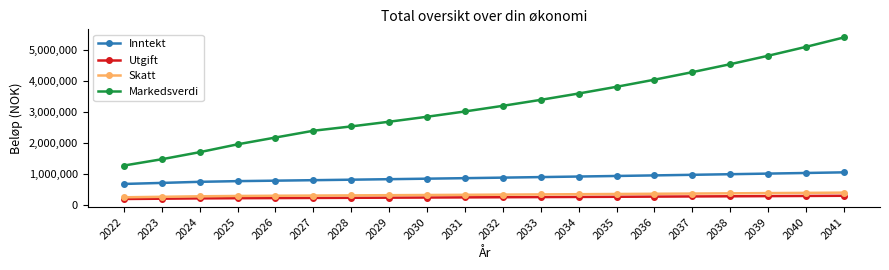

True or false: Markedsverdi has a value of 3833210.8 at 2028.

False